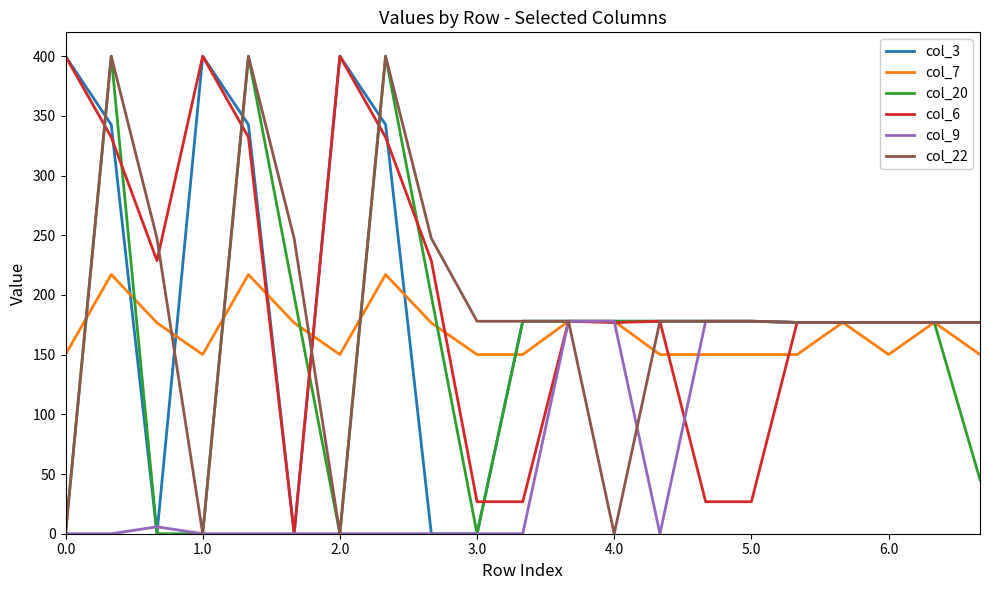

What is the highest value of the col_20 series?

400.0